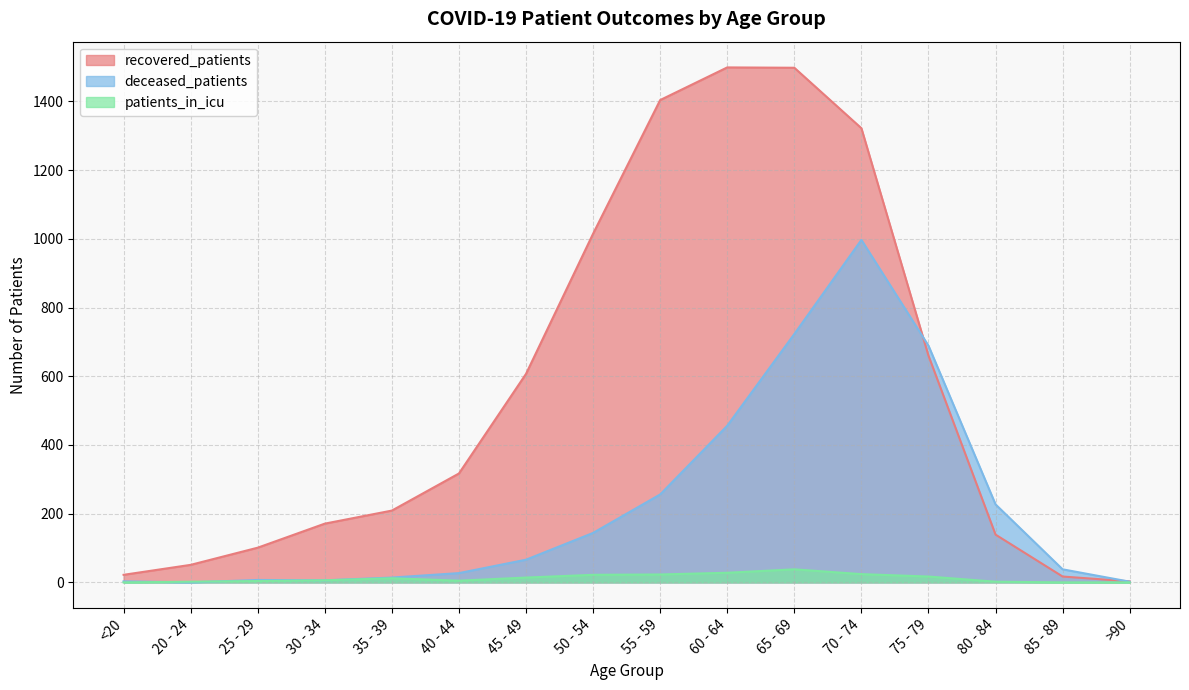

Read the deceased_patients value at 40 - 44, to the nearest 10.

30